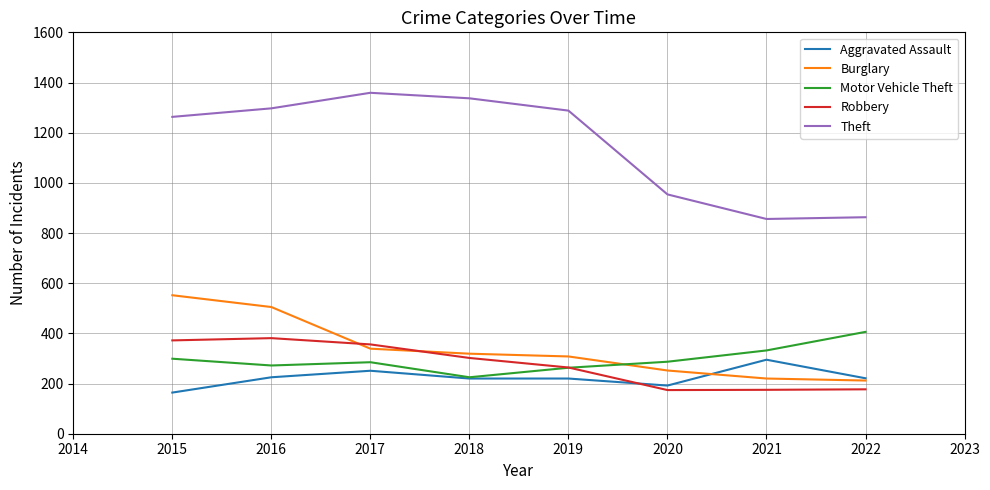

How many lines are shown in the chart?

5